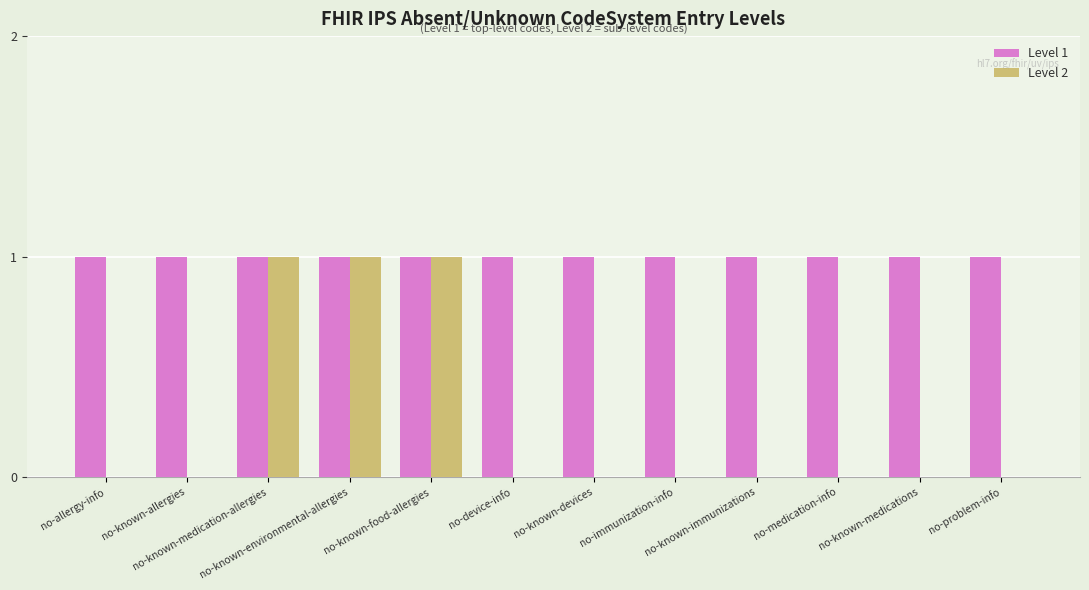

What is the sum of all Level 2 values?

3